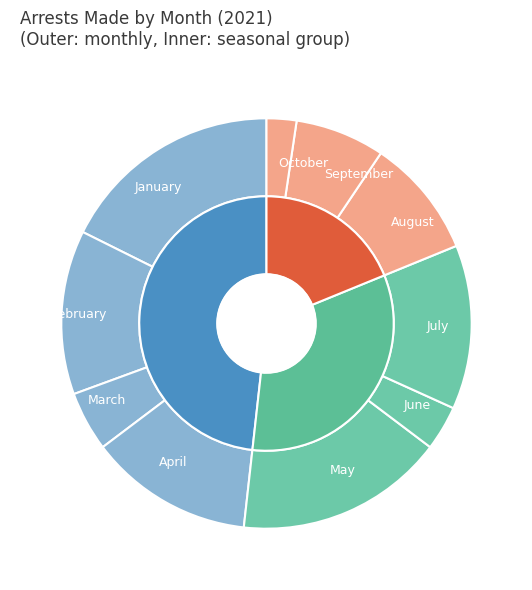

True or false: August accounts for 1% of the total.

False